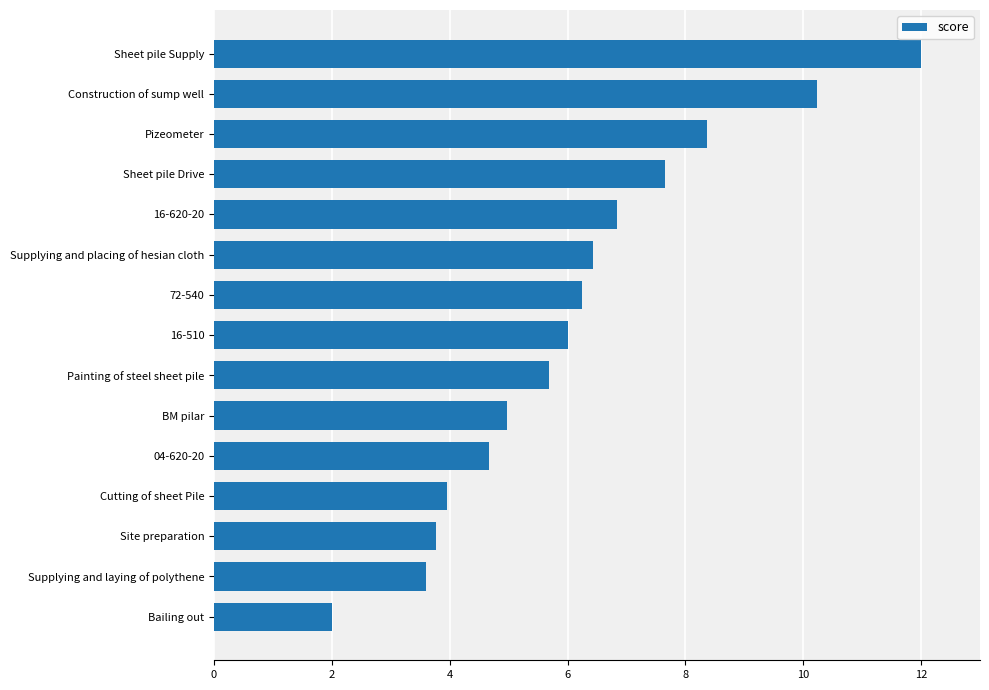

Reading top to bottom, extract all data points from this chart.

12.0	10.2	8.4	7.7	6.8	6.4	6.2	6.0	5.7	5.0	4.7	4.0	3.8	3.6	2.0